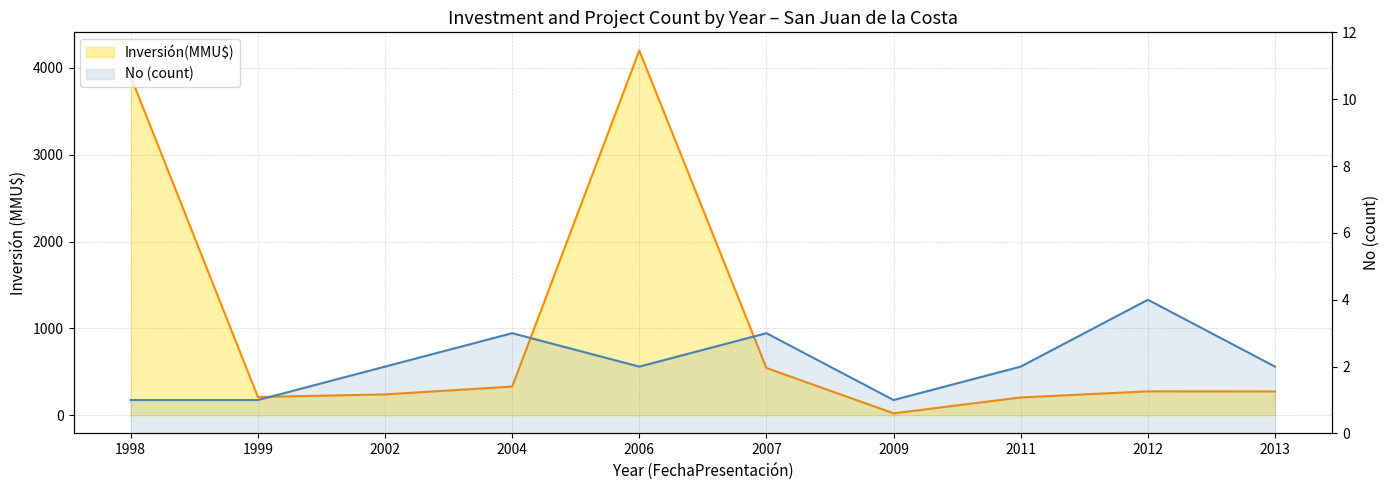

Reading right to left, what are all the values shown in this chart?

Inversión(MMU$): 274	275	205	22	544	4200	330	240	210	3900
No (count): 2	4	2	1	3	2	3	2	1	1